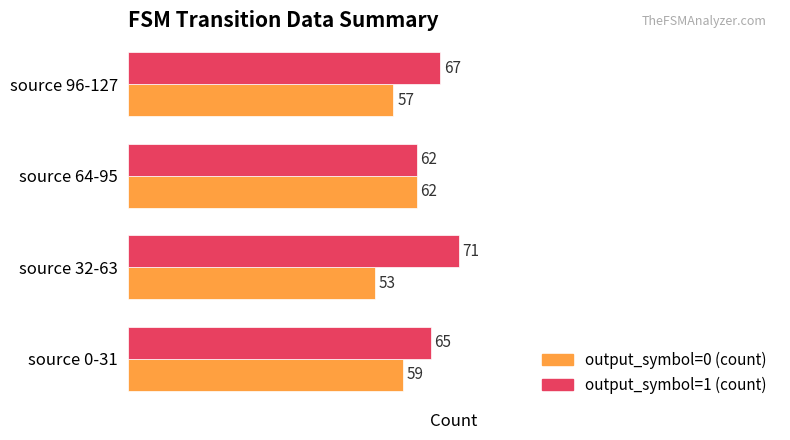

Rank the series by their average value, from lowest to highest.

output_symbol=0 (count), output_symbol=1 (count)